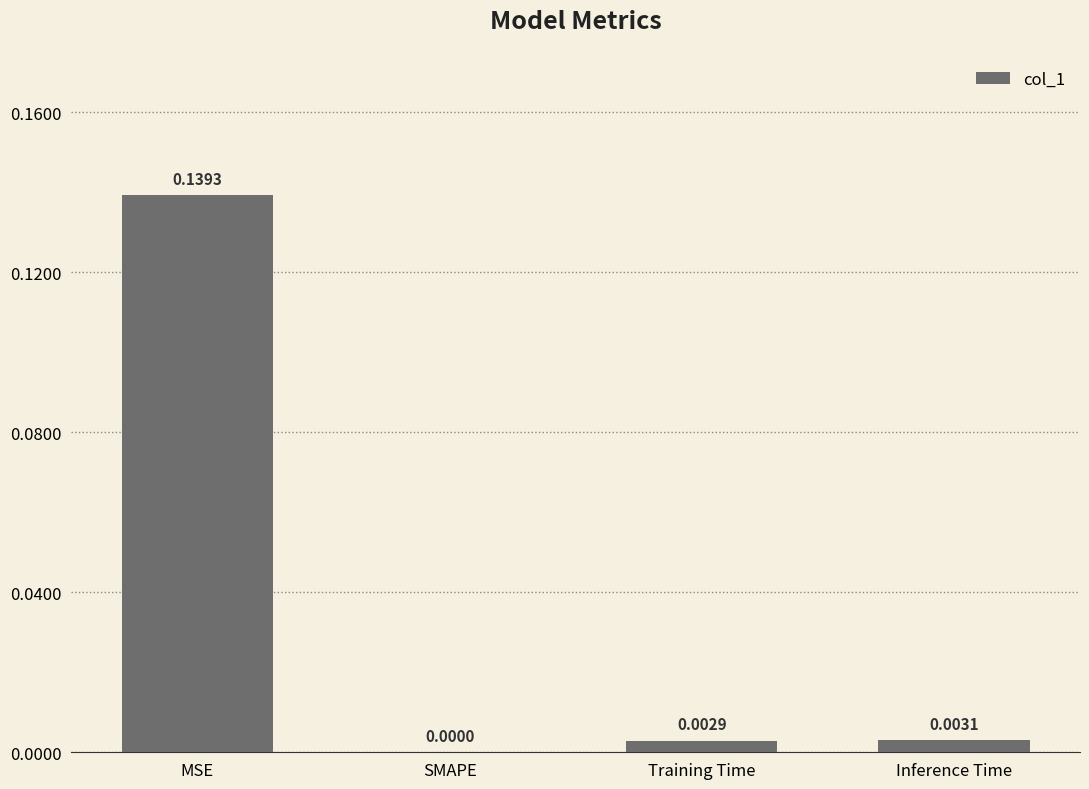

True or false: the data shows 0.0 at SMAPE.

True